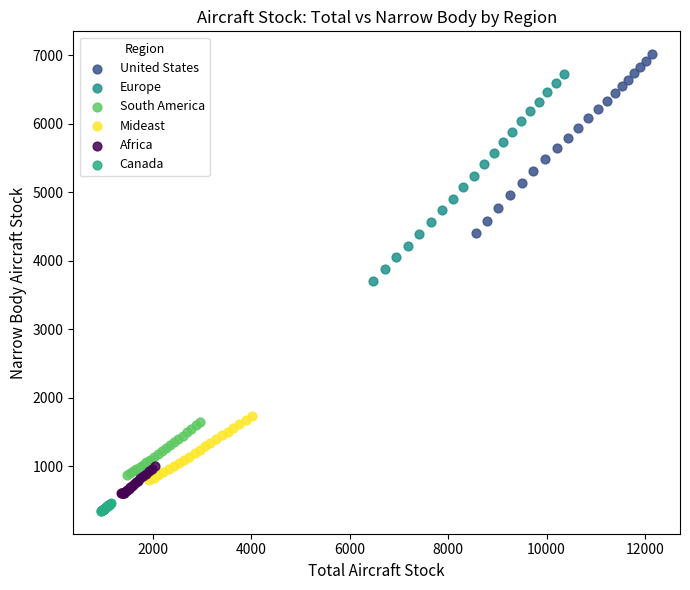

Which series contains the highest Y value?

United States